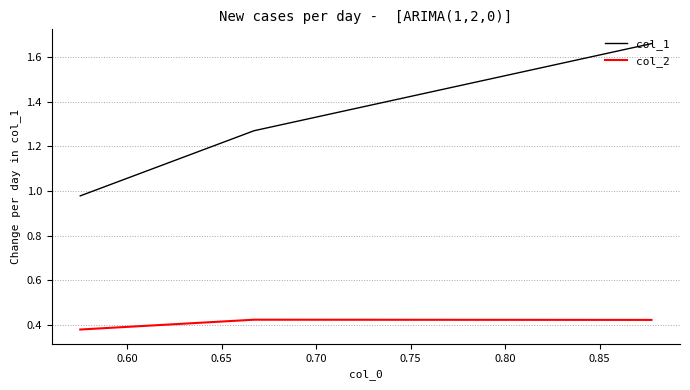

List the series in order of their peak value, lowest first.

col_2, col_1